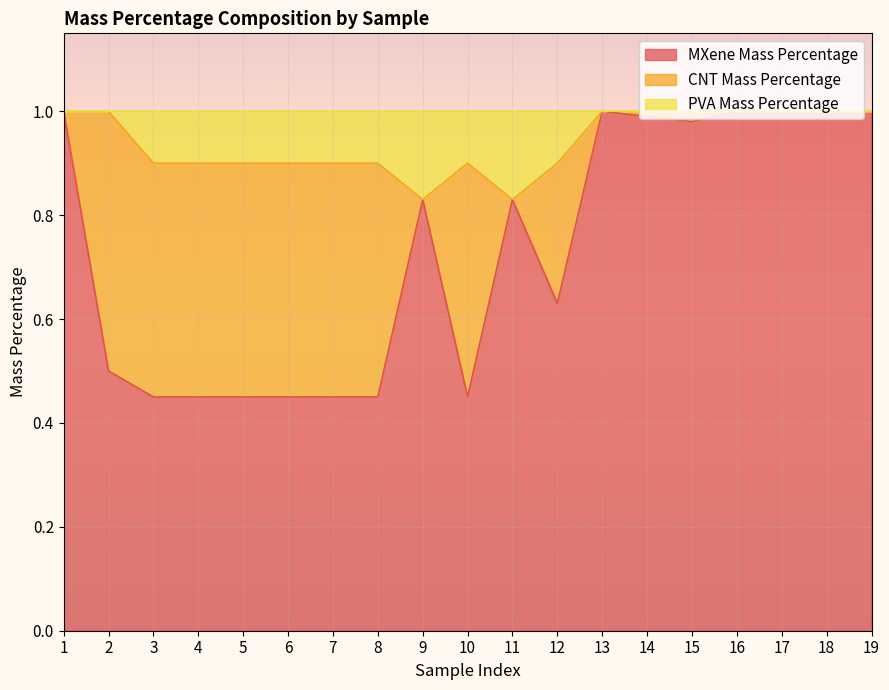

What is the average value of the MXene Mass Percentage series?

0.7